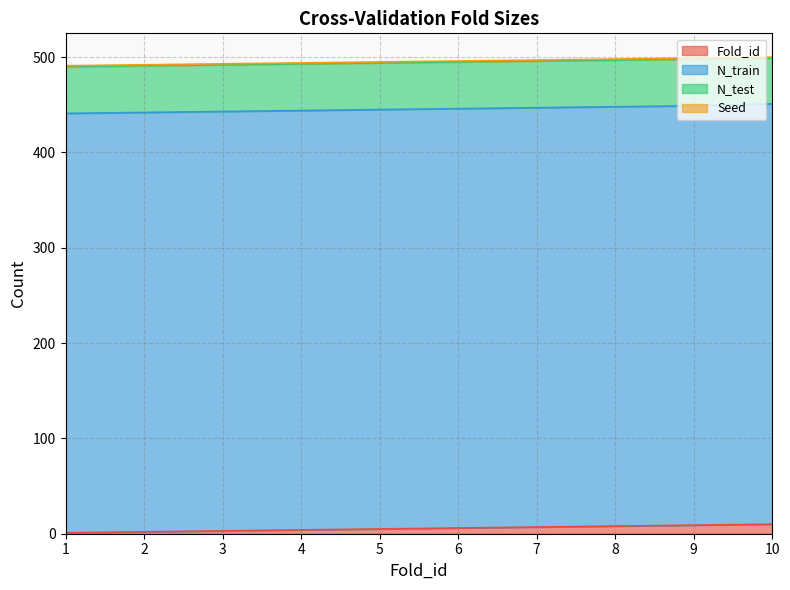

What value does the Fold_id series have at 2?

2